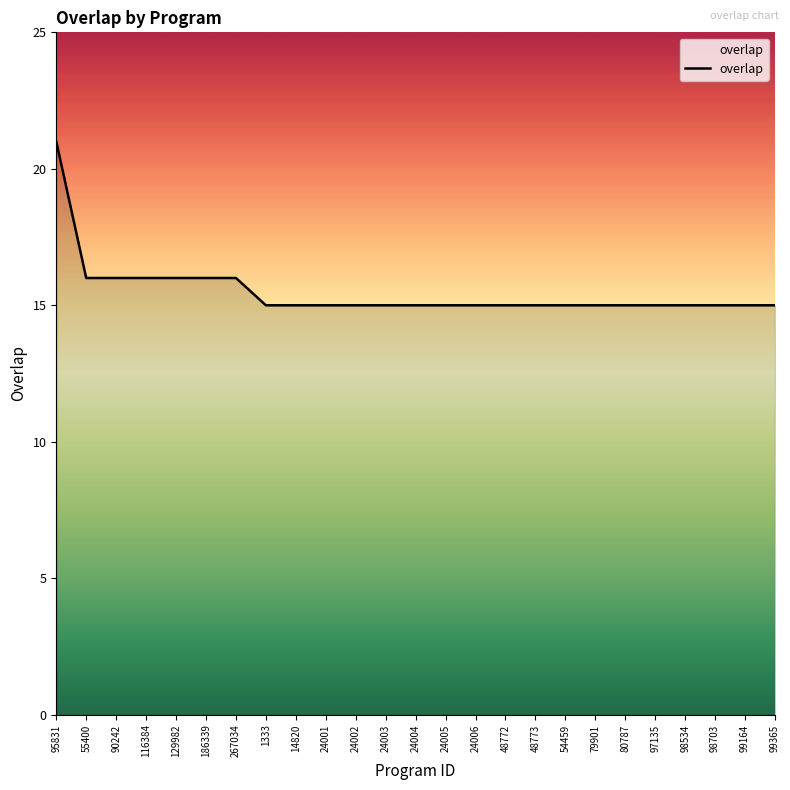

Reading left to right, transcribe all the data shown in this chart.

95831=21	55400=16	90242=16	116384=16	129982=16	186339=16	267034=16	1333=15	14820=15	24001=15	24002=15	24003=15	24004=15	24005=15	24006=15	48772=15	48773=15	54459=15	79901=15	80787=15	97135=15	98534=15	98703=15	99164=15	99365=15